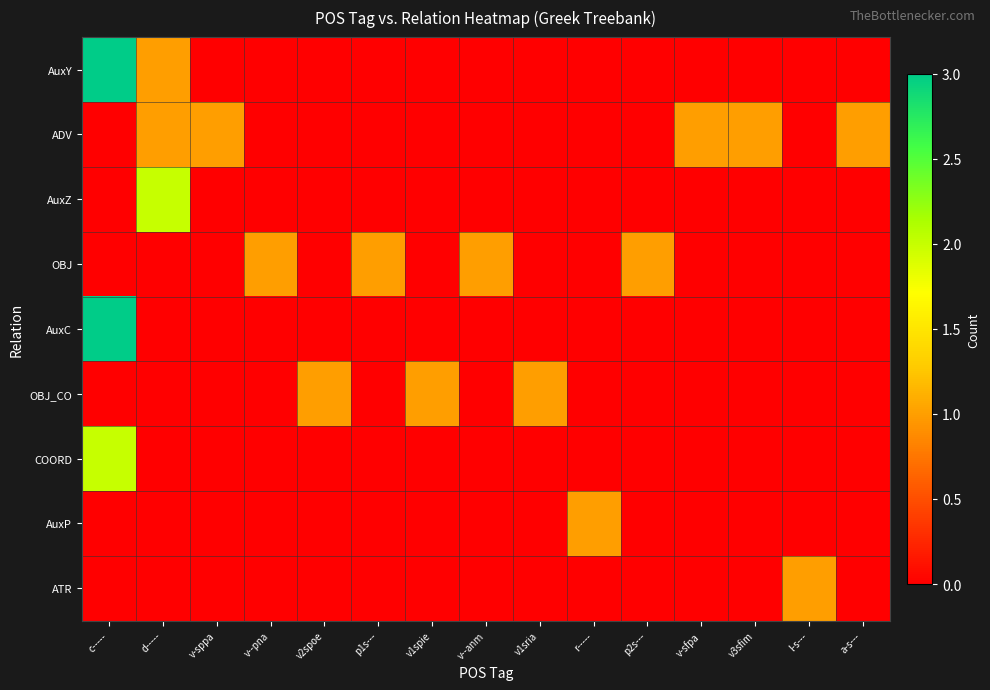

List the series in order of their peak value, highest first.

AuxY, AuxC, AuxZ, COORD, ADV, OBJ, OBJ_CO, AuxP, ATR